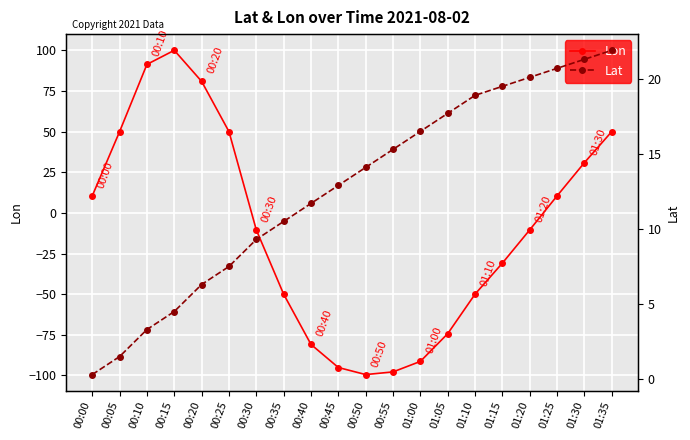

What is the sum of the Lat values at 01:00 and 00:25?

24.0